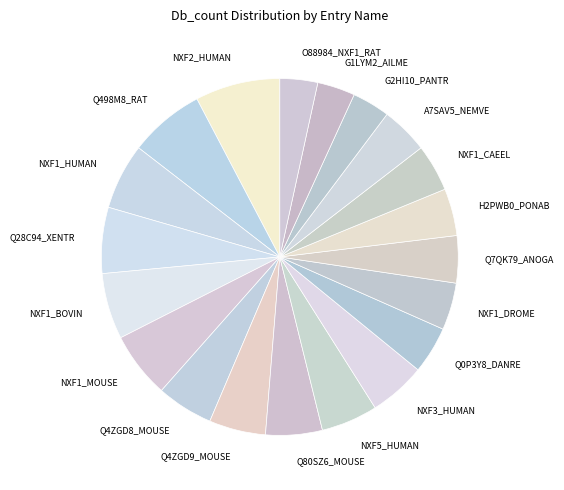

The Q0P3Y8_DANRE slice represents 4% of the pie. True or false?

True